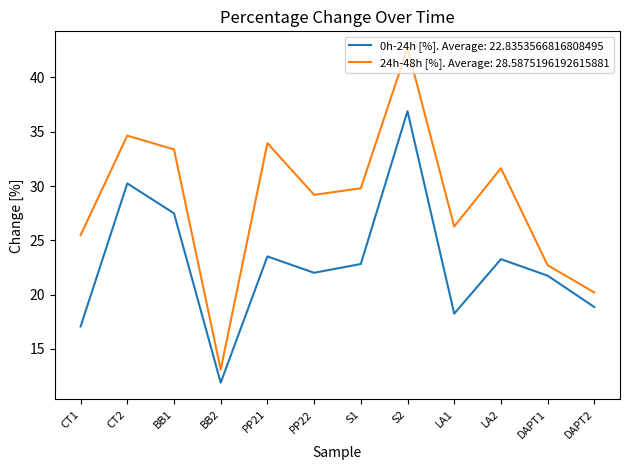

What position from the left is LA2?

10